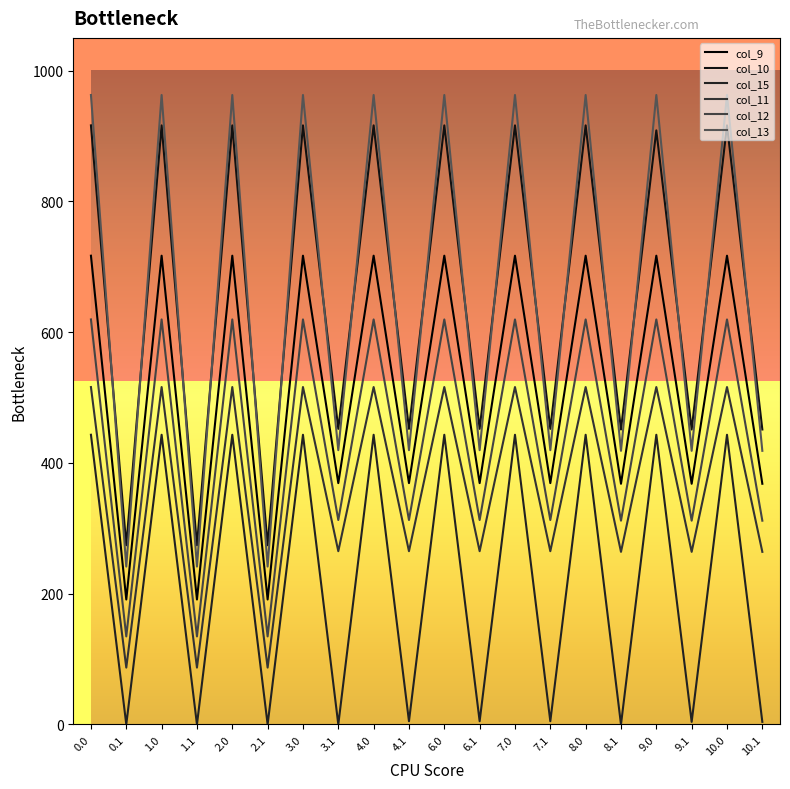

What is the total value across all series at 10.0?

4174.2